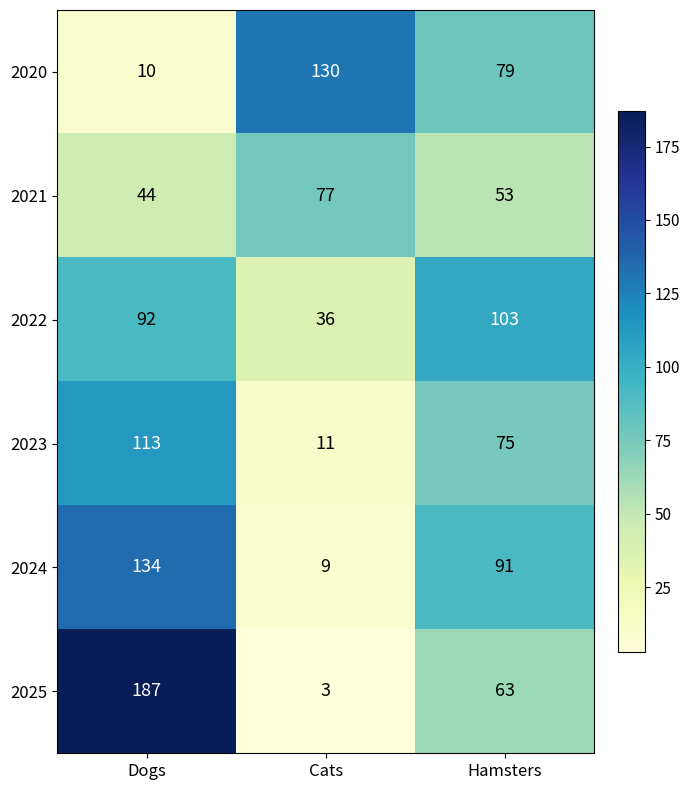

What is the difference between the second highest and minimum values in the 2024 series?

82